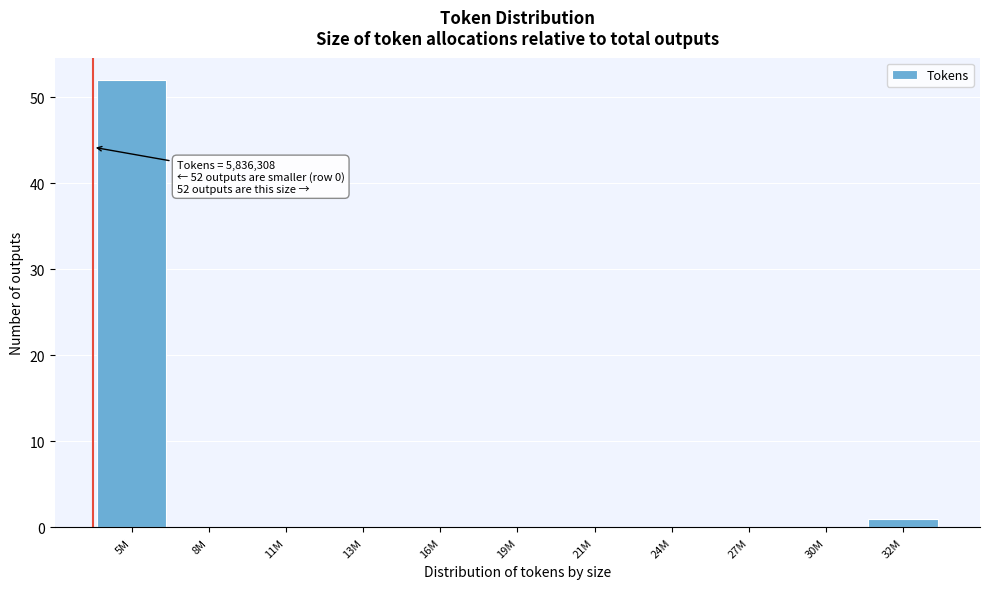

What is the maximum value shown in the chart?

52